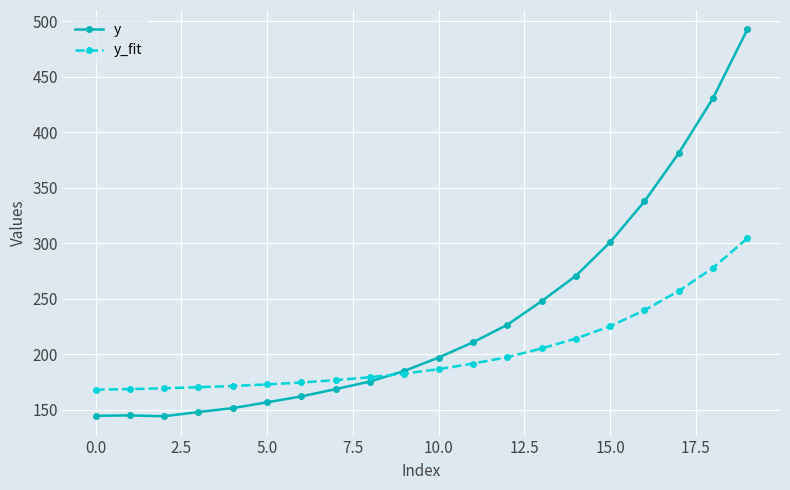

Which series has the widest spread of values?

y